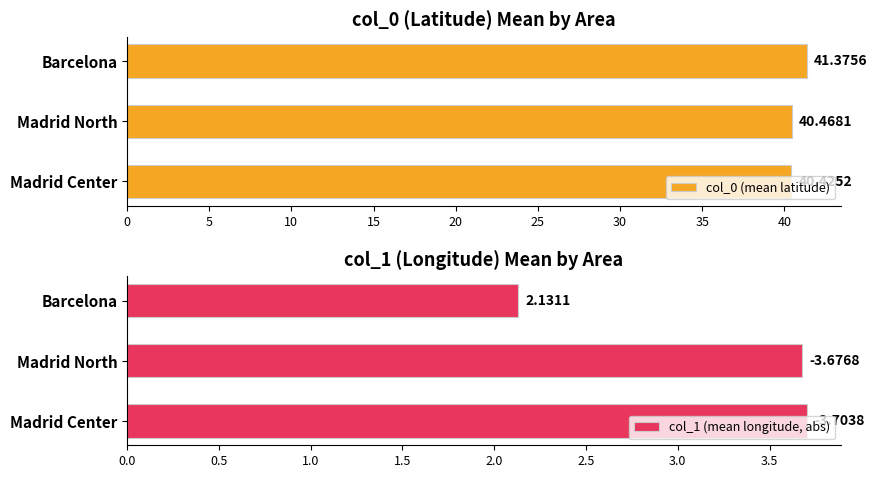

Which category has the highest value in the col_0 (mean latitude) series?

Barcelona